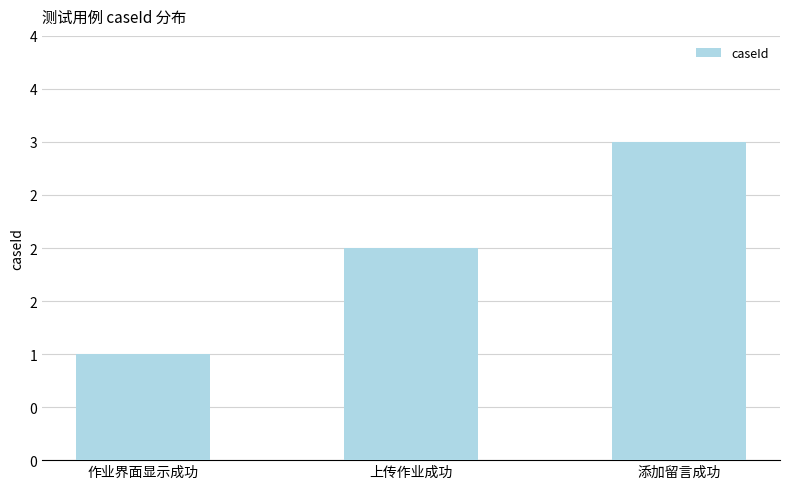

The value at 添加留言成功 is 3. True or false?

True